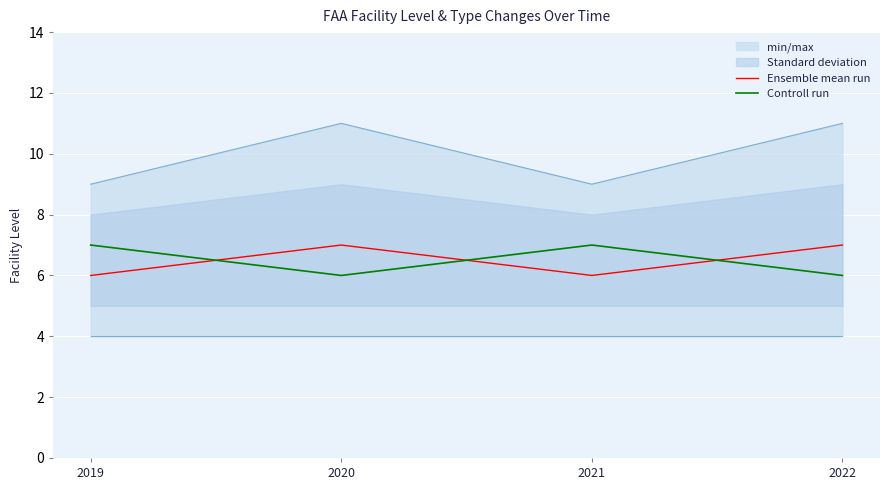

Between 2019 and 2021, which series saw the biggest shift?

Ensemble mean run